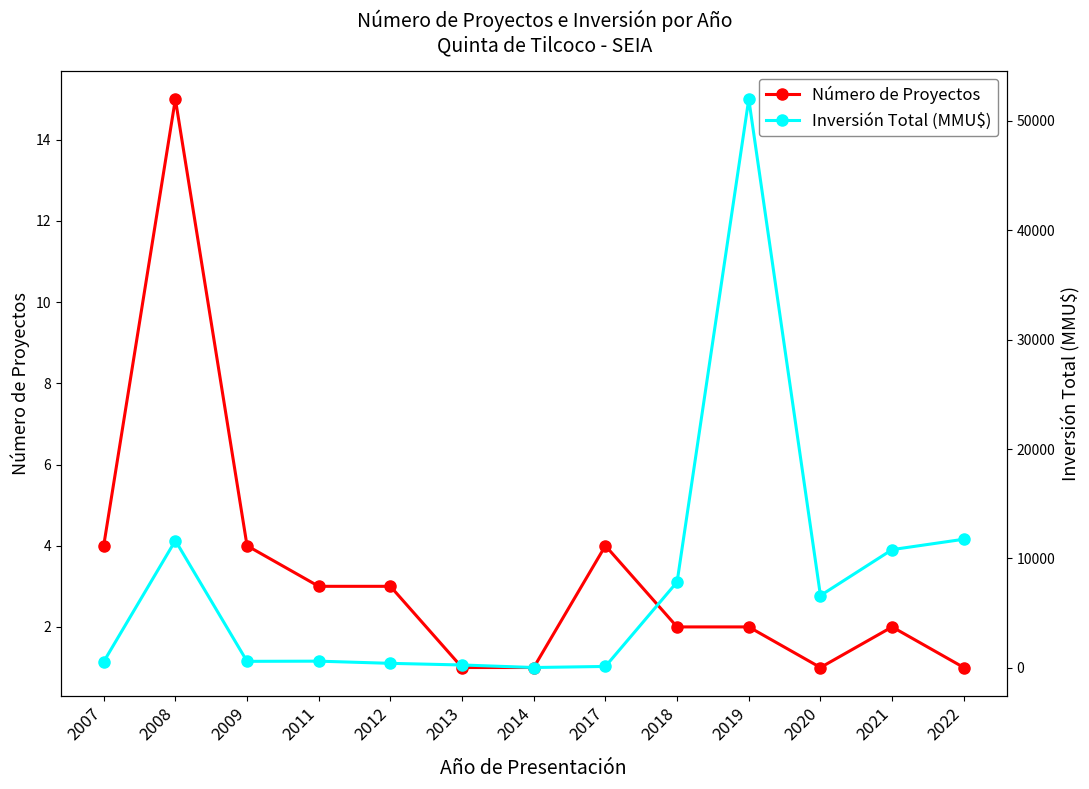

Is the value of Inversión Total (MMU$) at 2008 greater than the value of Número de Proyectos at 2008?

Yes